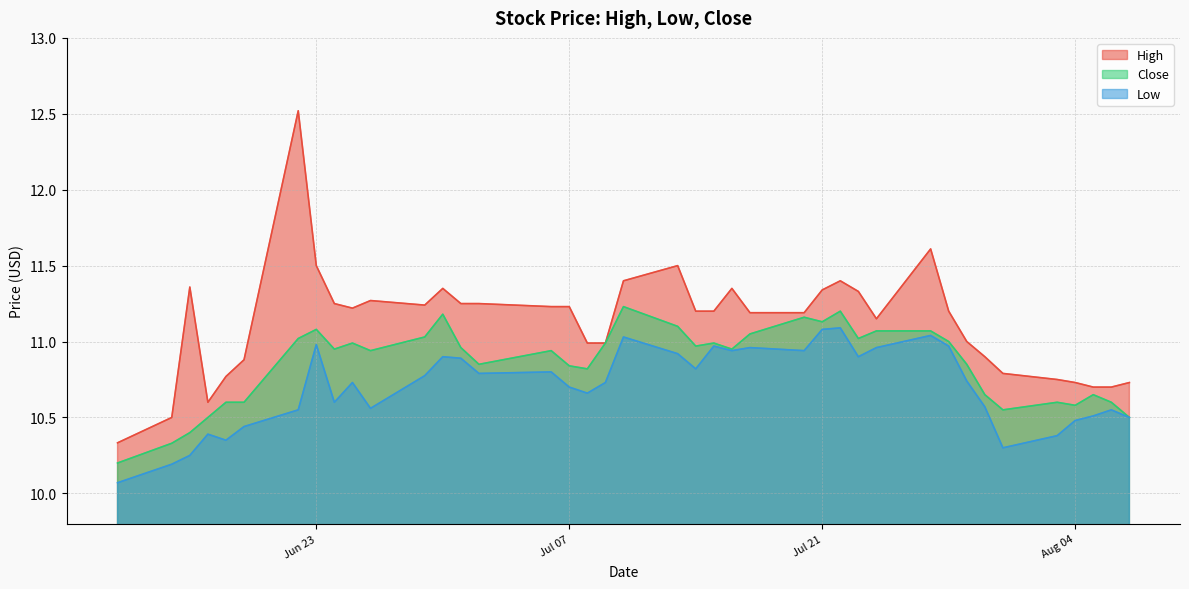

At which category does the chart reach its minimum across all series?

2020-06-12